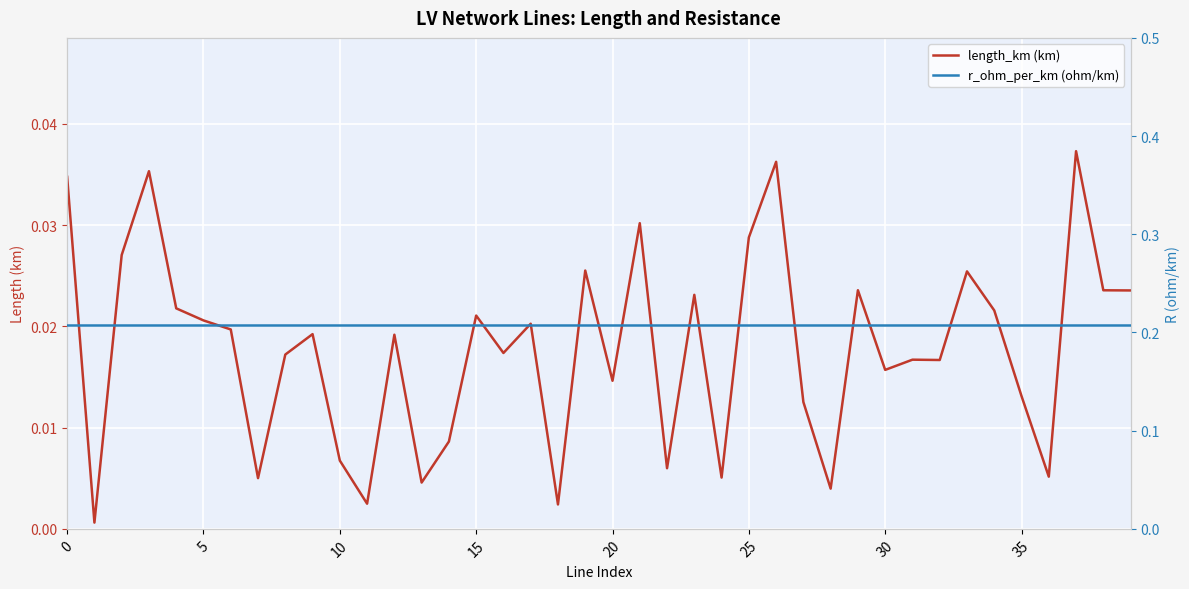

What is the label of the 16th point from the right?

24